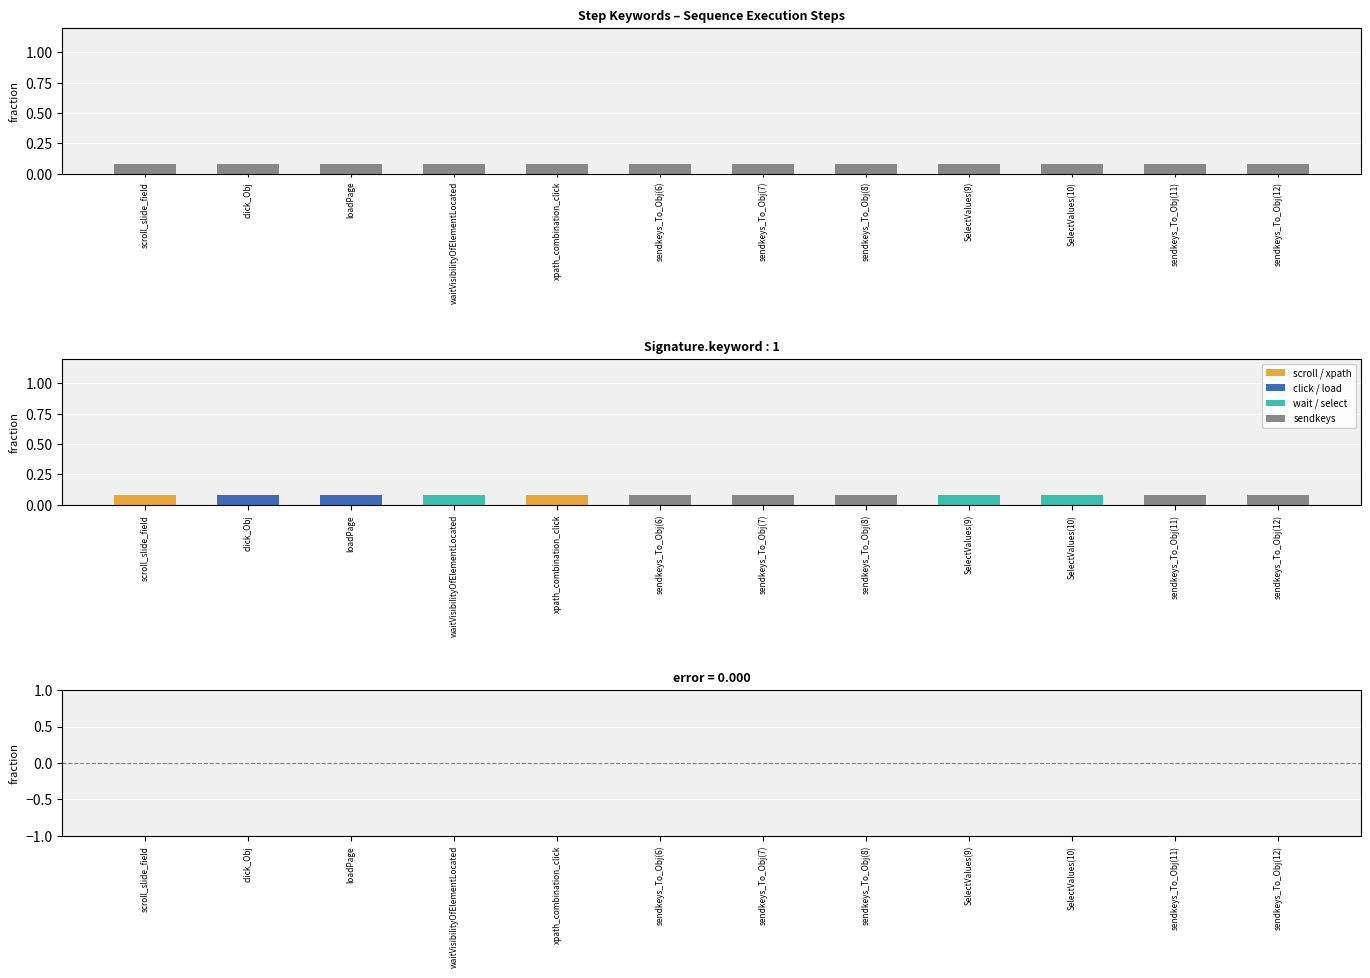

List the labels in order of residual value, smallest first.

scroll_slide_field, click_Obj, loadPage, waitVisibilityOfElementLocated, xpath_combination_click, sendkeys_To_Obj(6), sendkeys_To_Obj(7), sendkeys_To_Obj(8), SelectValues(9), SelectValues(10), sendkeys_To_Obj(11), sendkeys_To_Obj(12)